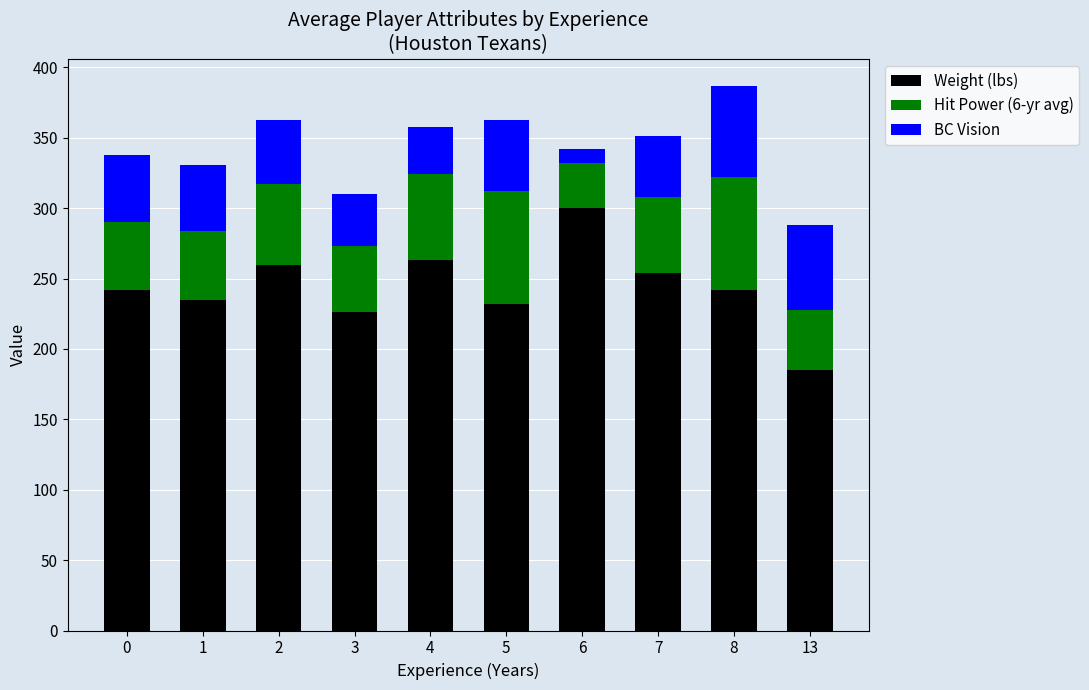

How many bars are there in total?

10